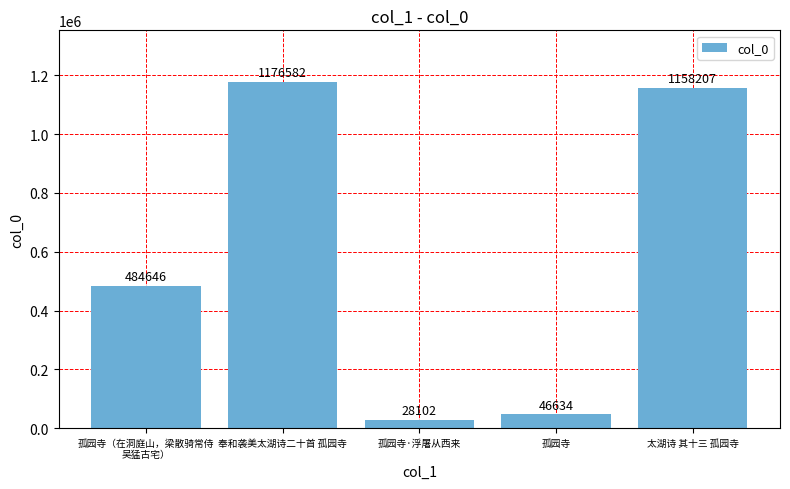

What is the minimum value shown in the chart?

28102